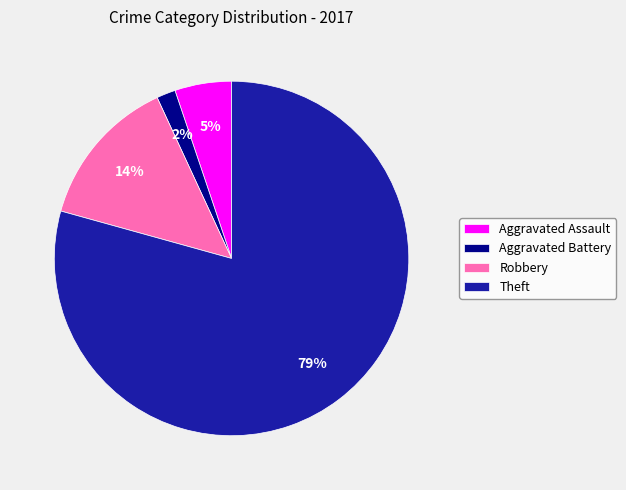

True or false: Aggravated Battery accounts for 2% of the total.

True